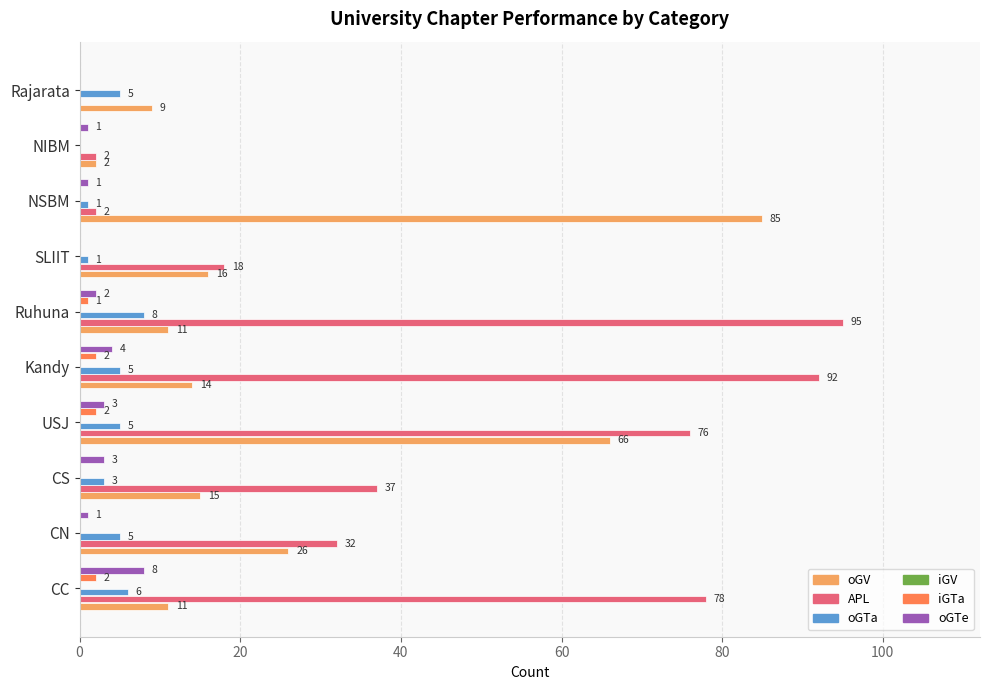

Which series has the largest total across all categories?

APL